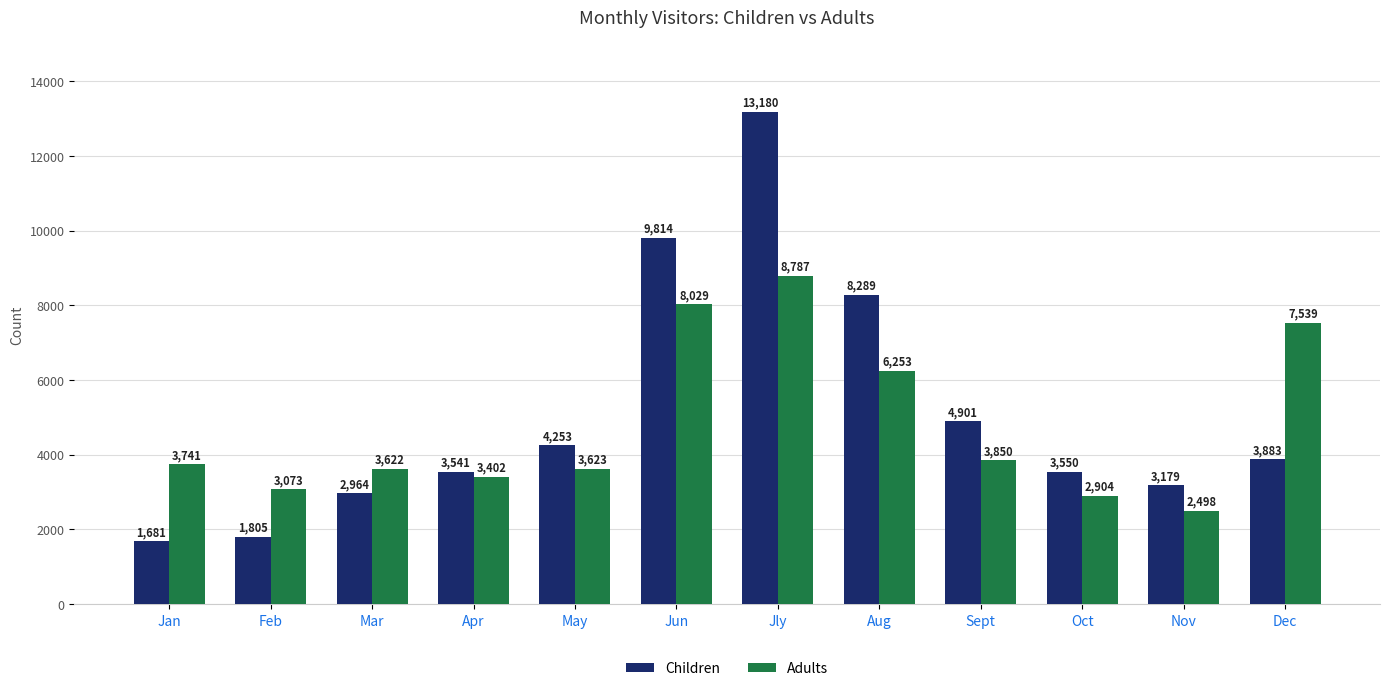

The value of Children at Mar is 2964. True or false?

True